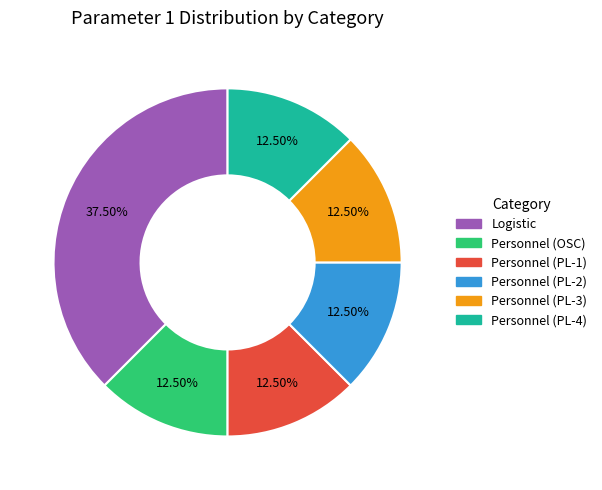

Does any single category account for the majority?

No